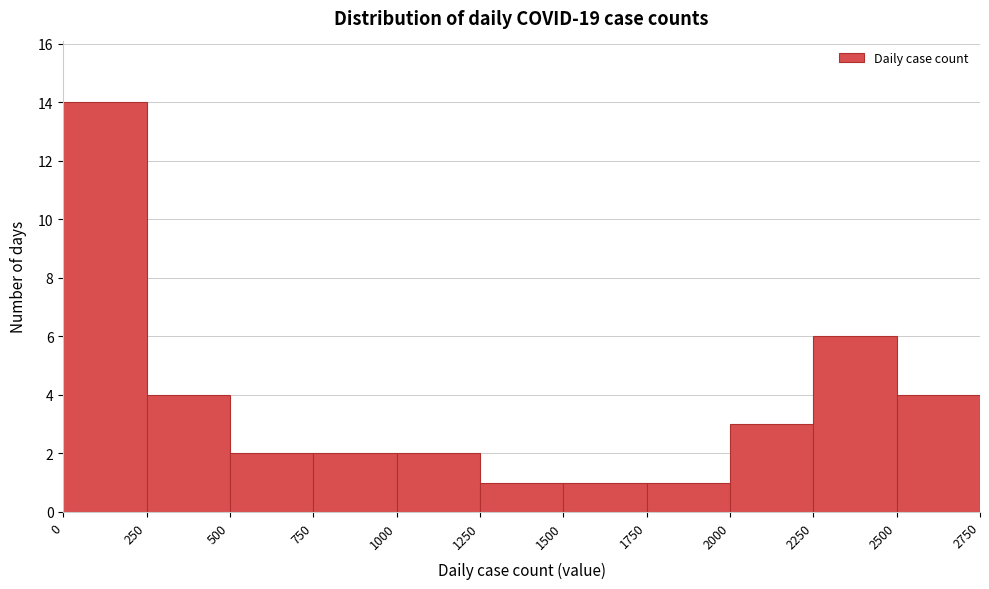

What is the height of the bar covering 2250 to 2500 on the x-axis? The values are not printed on the chart, so give them approximately, as read against the axis.

6